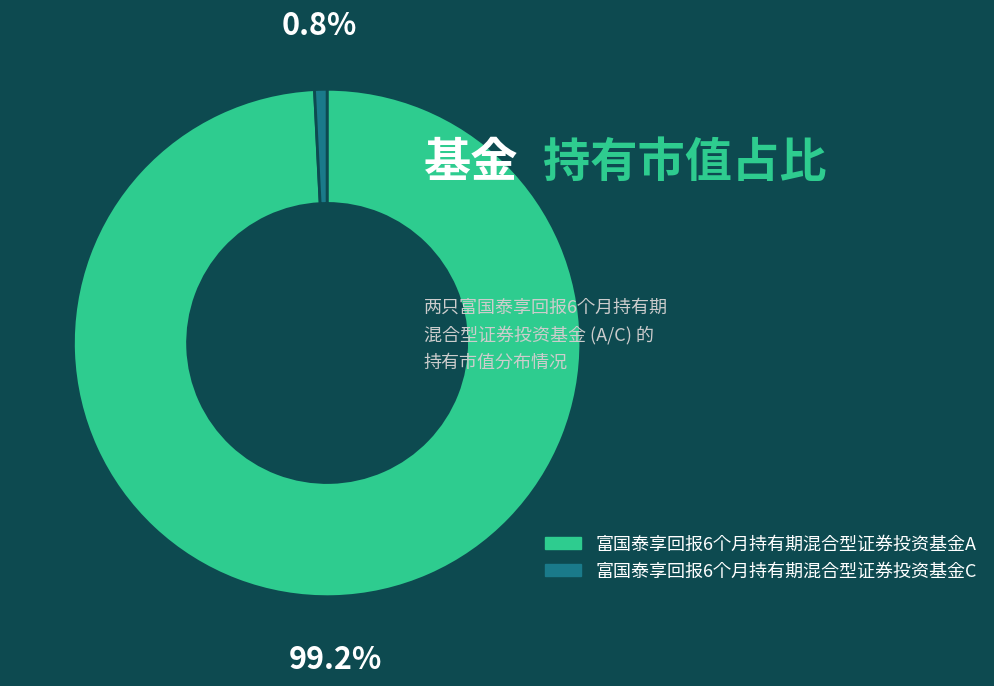

True or false: 富国泰享回报6个月持有期混合型证券投资基金A accounts for 99% of the total.

True